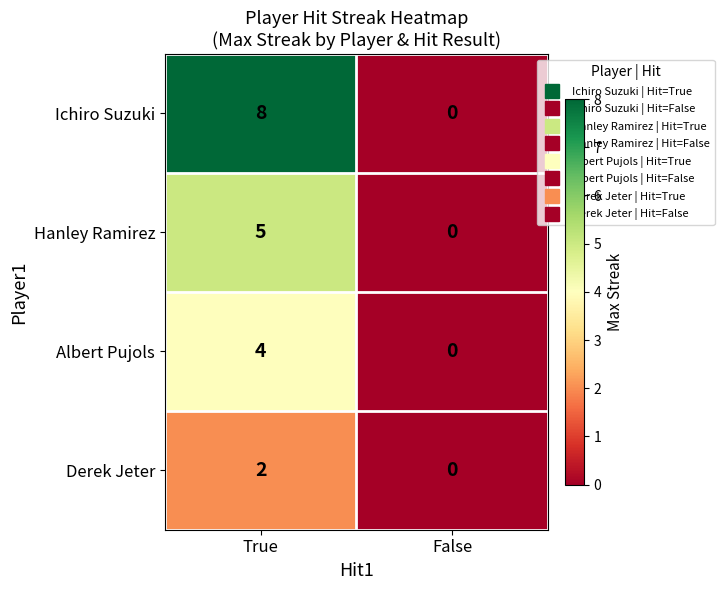

Which series changed the most between True and False?

Ichiro Suzuki